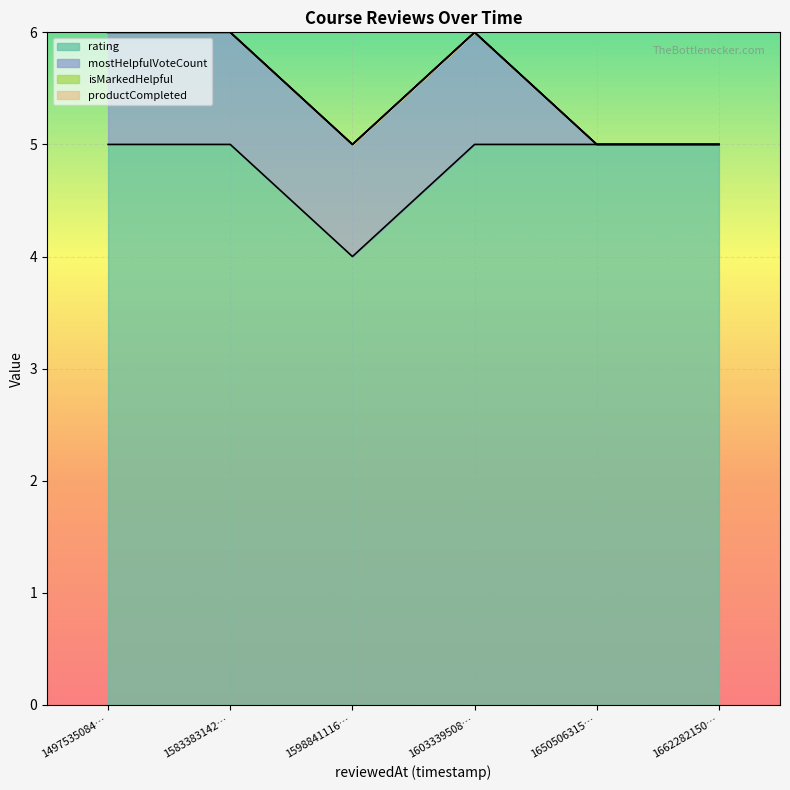

True or false: rating has a value of 5 at 1583383142247.

True